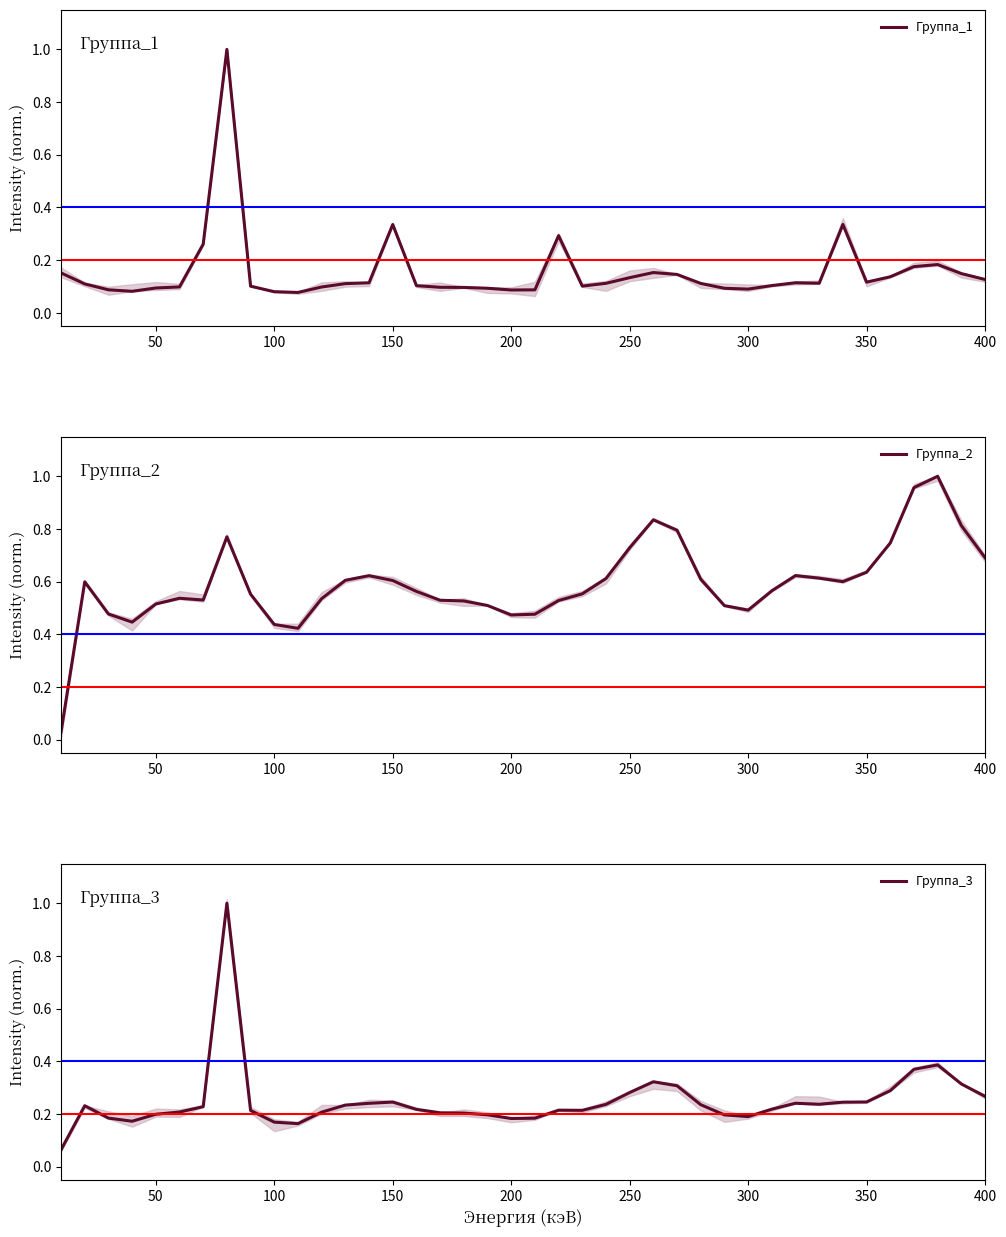

How many intersections are there between Группа_1 and Группа_2?

3